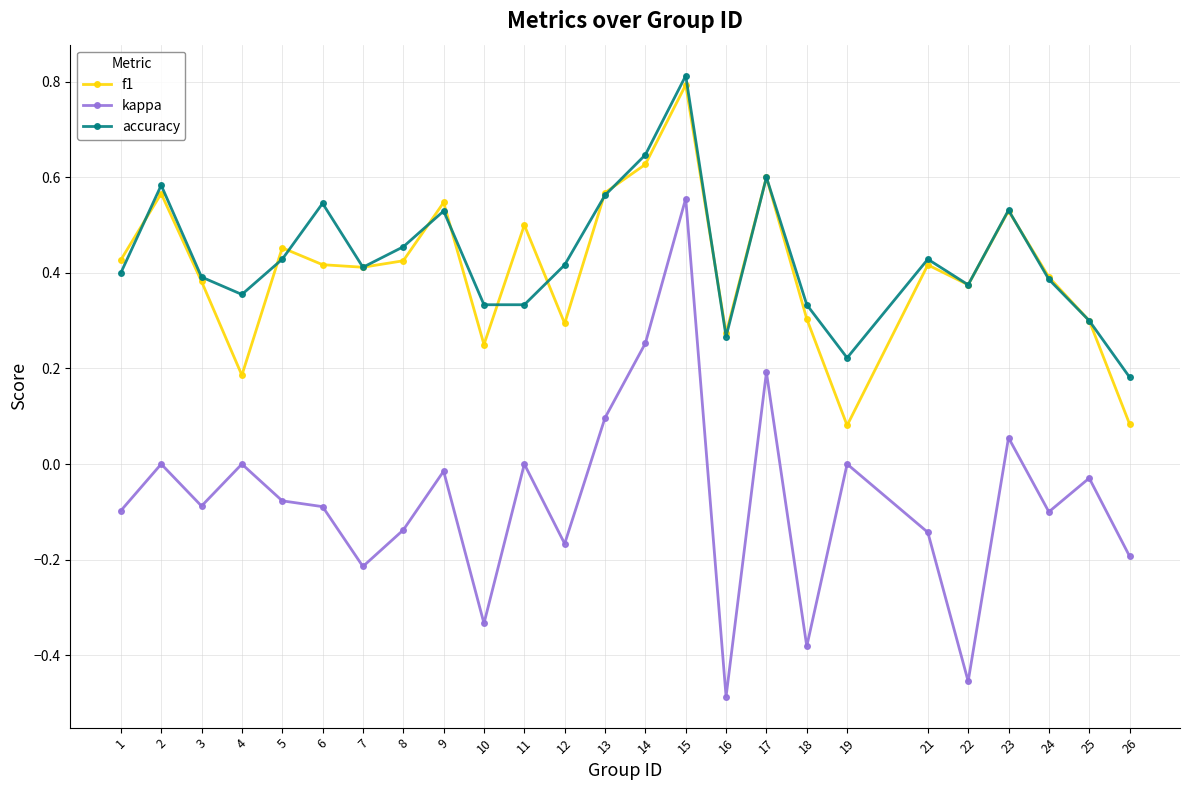

At which category is the sum across all series the highest?

15